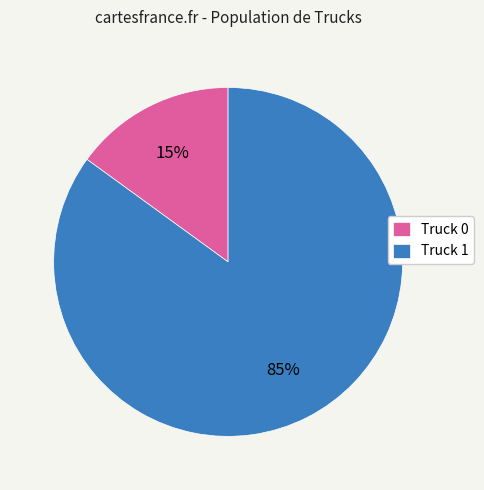

Which slice is the smallest?

Truck 0